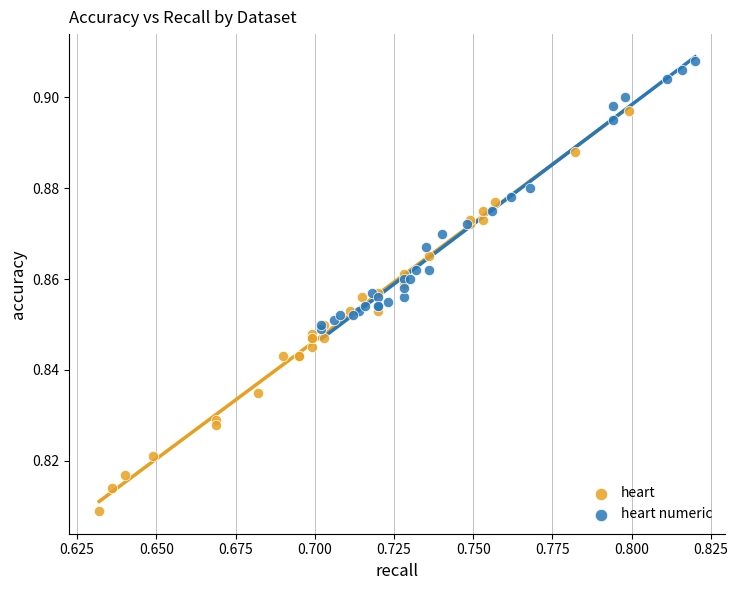

Which series reaches the minimum Y coordinate?

heart